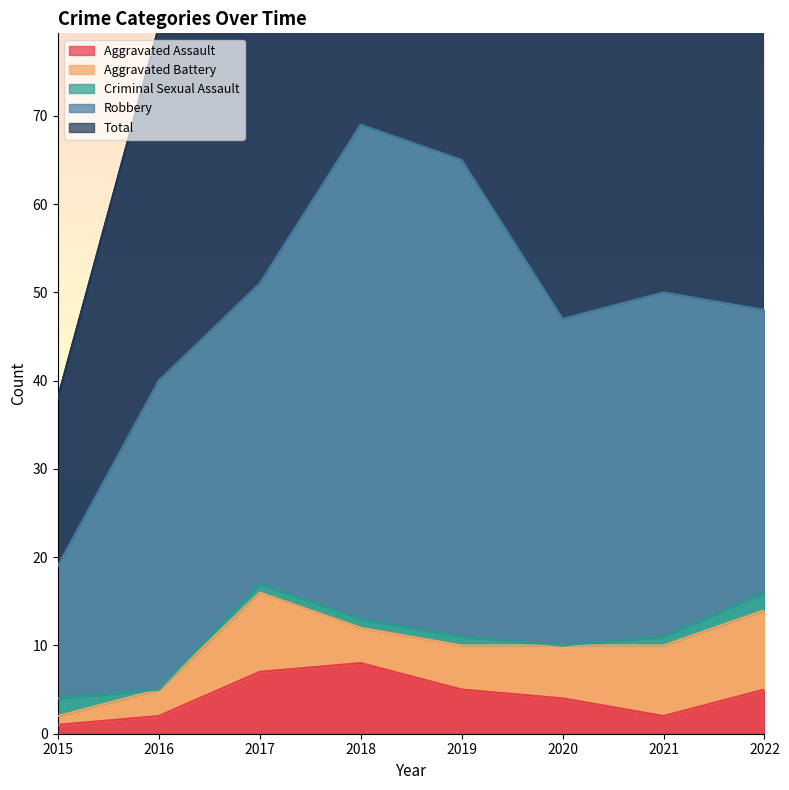

In Aggravated Battery, how many points are lower than both neighbors (excluding endpoints)?

1